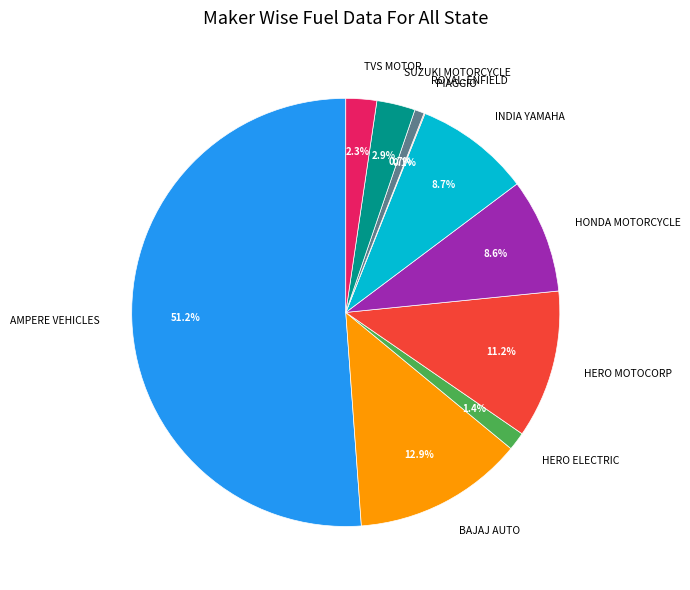

What is the majority slice?

AMPERE VEHICLES